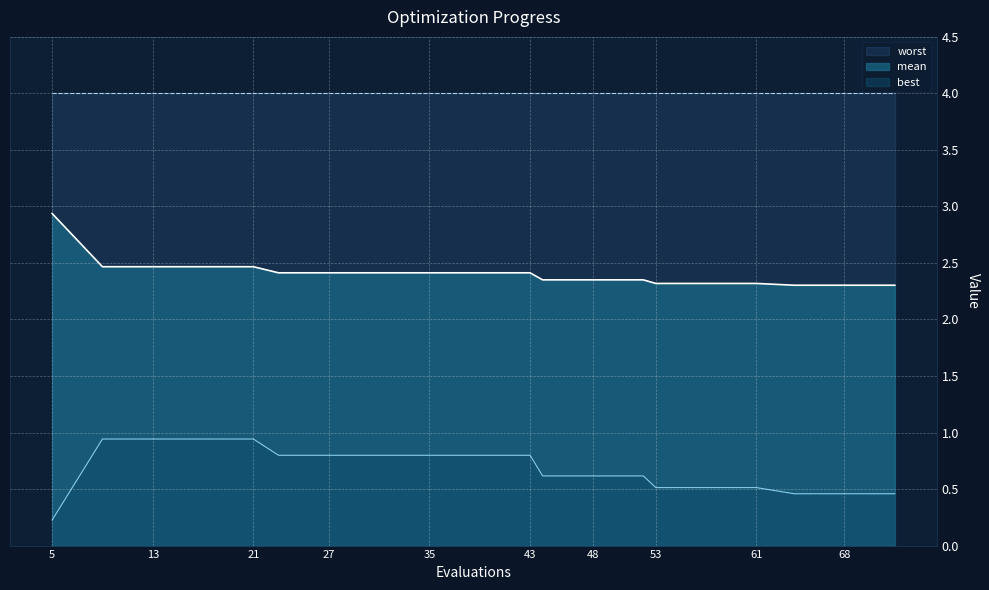

The value of best at 72 is 0.8. True or false?

False